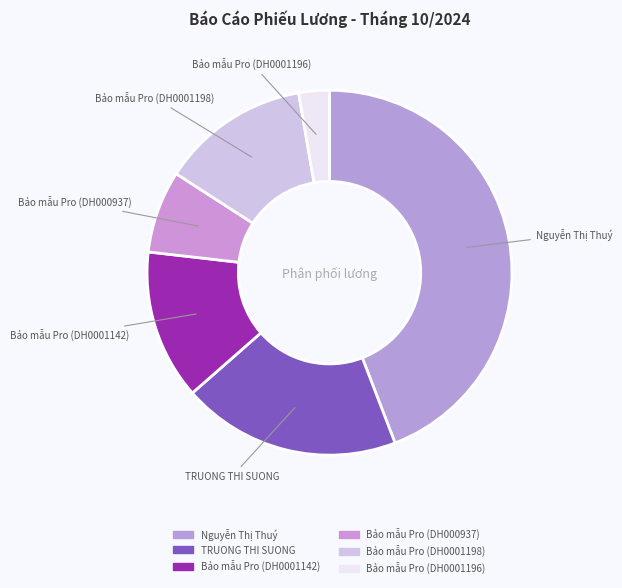

Is Bảo mẫu Pro (DH0001196) the majority of the pie?

No